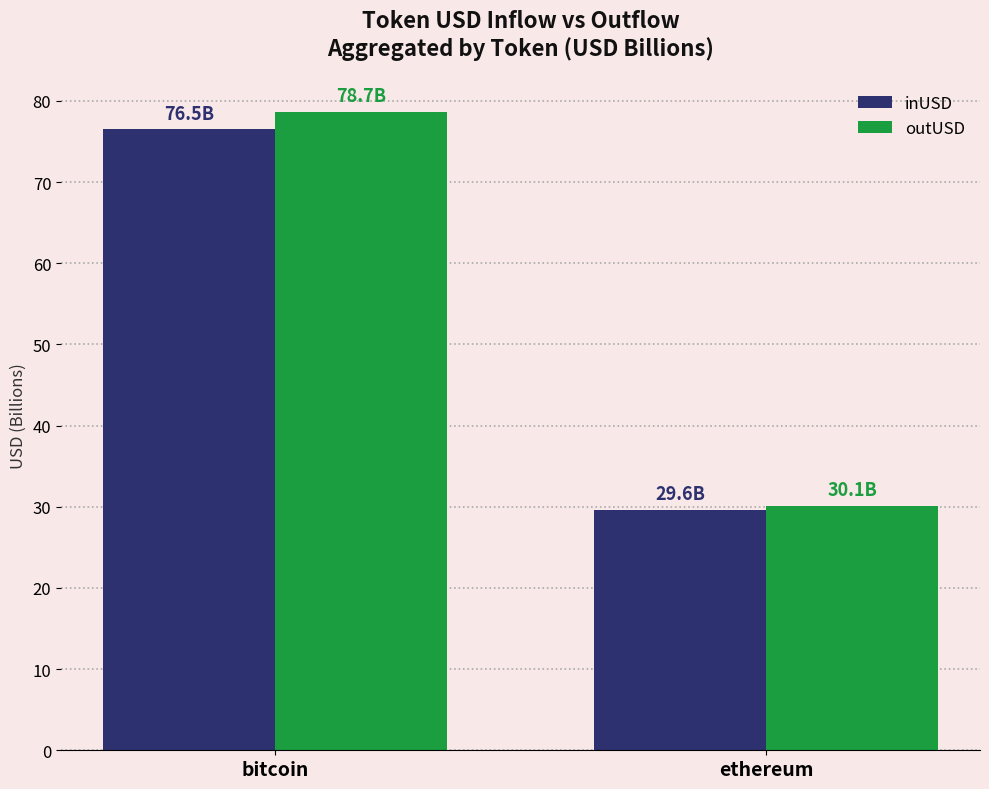

Rank the categories by outUSD value from highest to lowest.

bitcoin, ethereum